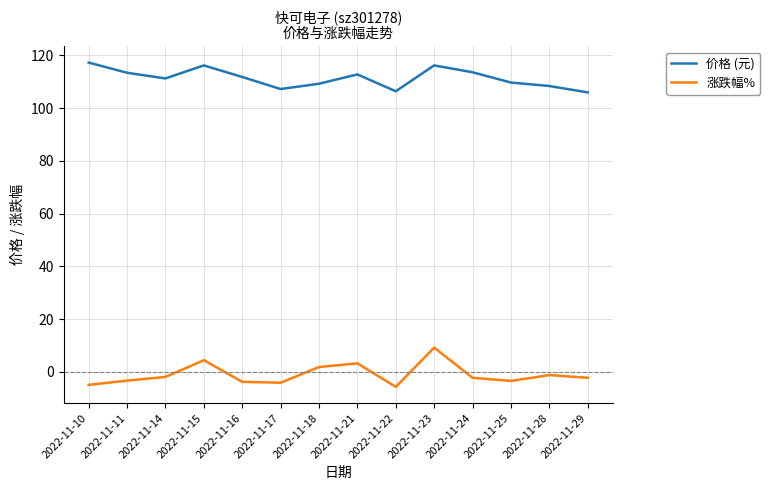

How many values in 涨跌幅% are below zero?

10